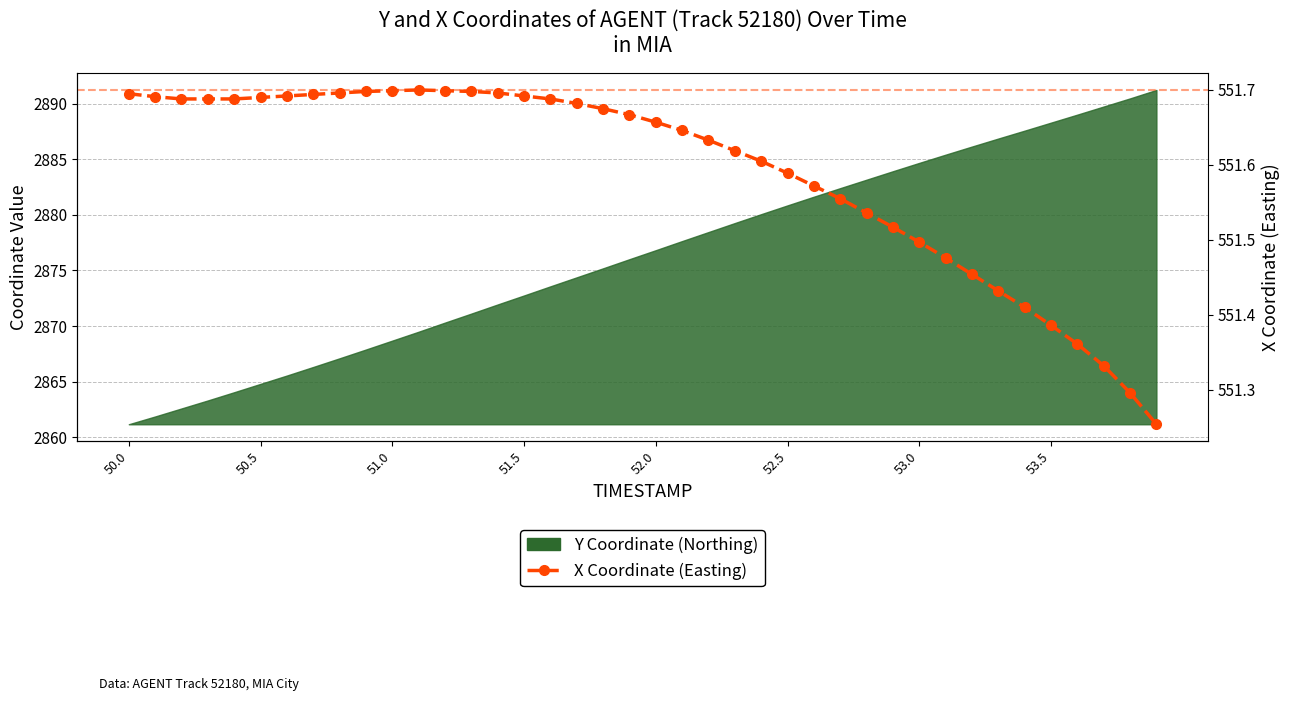

The value at 51.0 is 889.3. True or false?

False